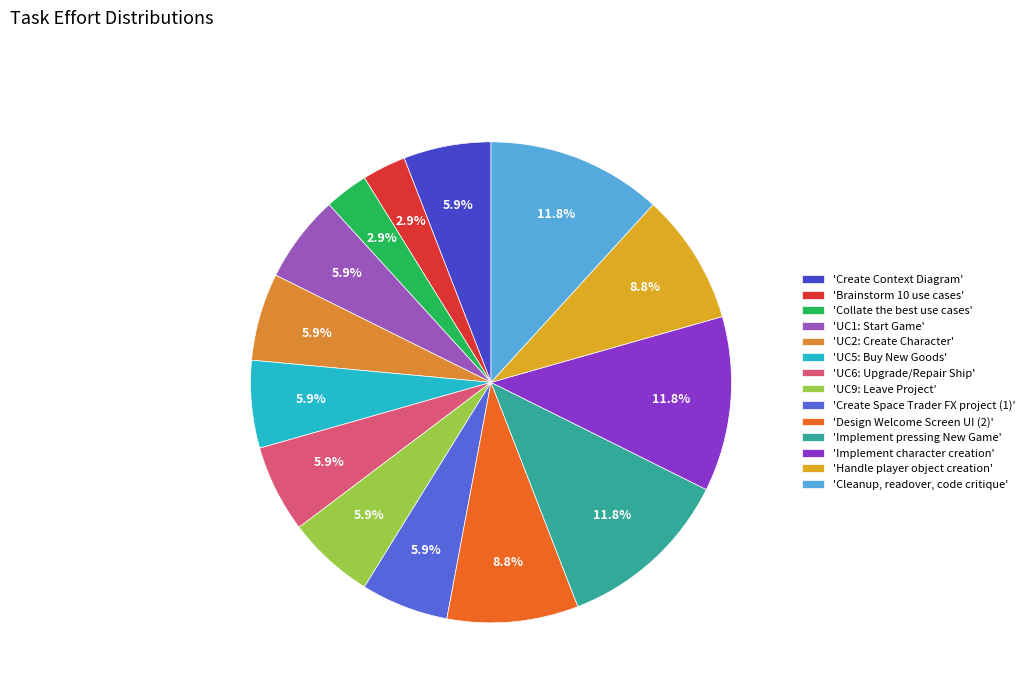

How many segments does this pie chart have?

14